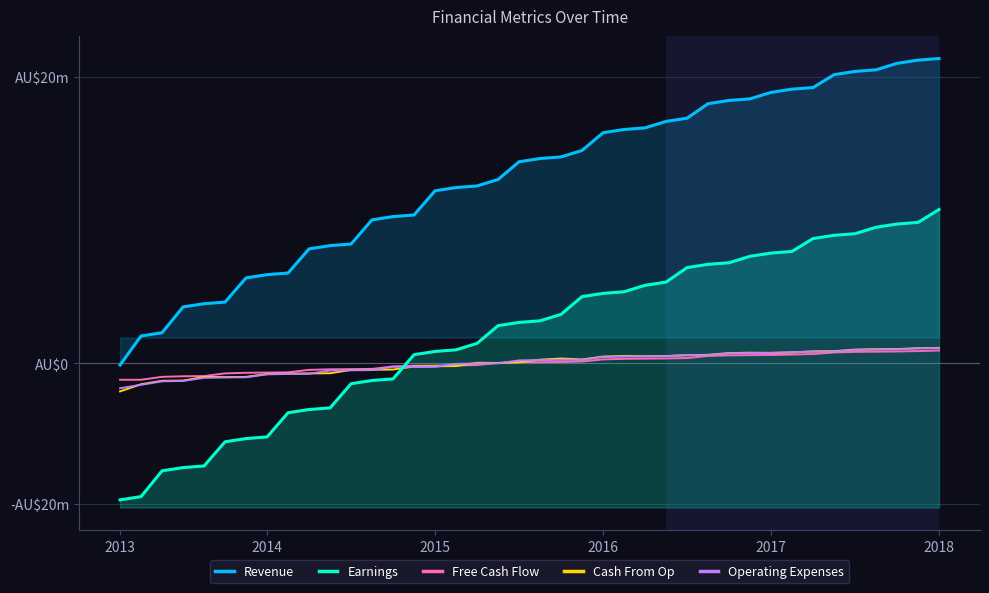

Which series ends up on top after the final intersection of Earnings and Operating Expenses?

Earnings